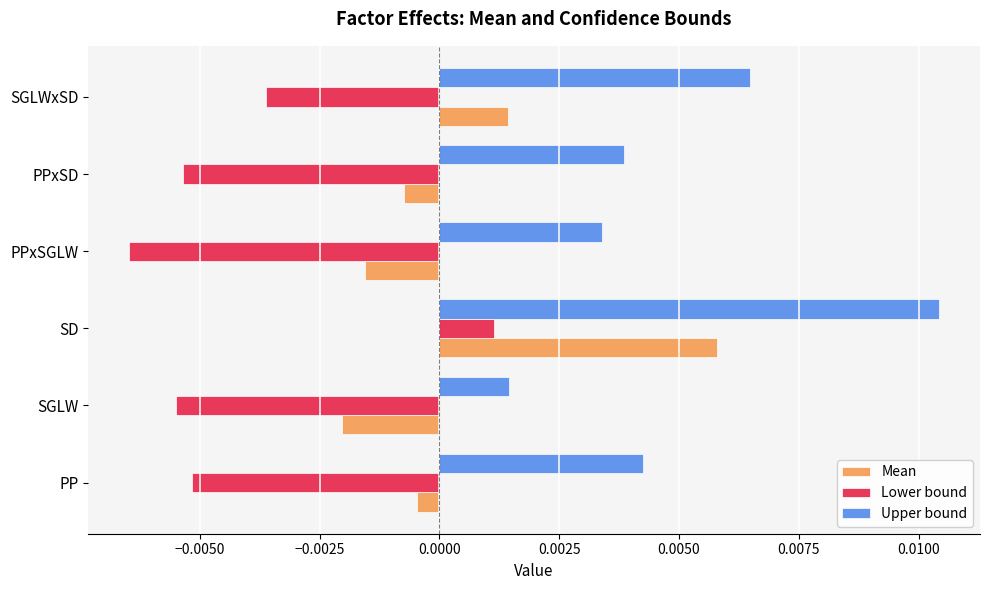

Rank the series by their maximum value, from lowest to highest.

Lower bound, Mean, Upper bound